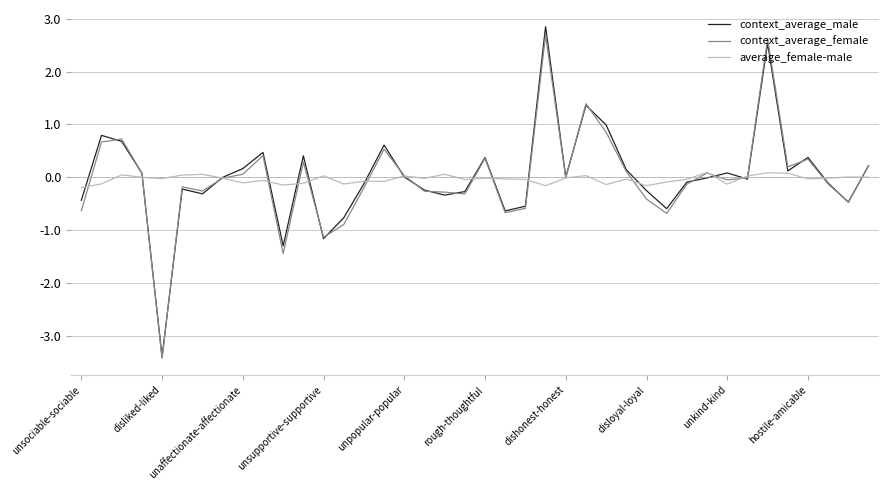

What is the greatest value displayed?

2.9